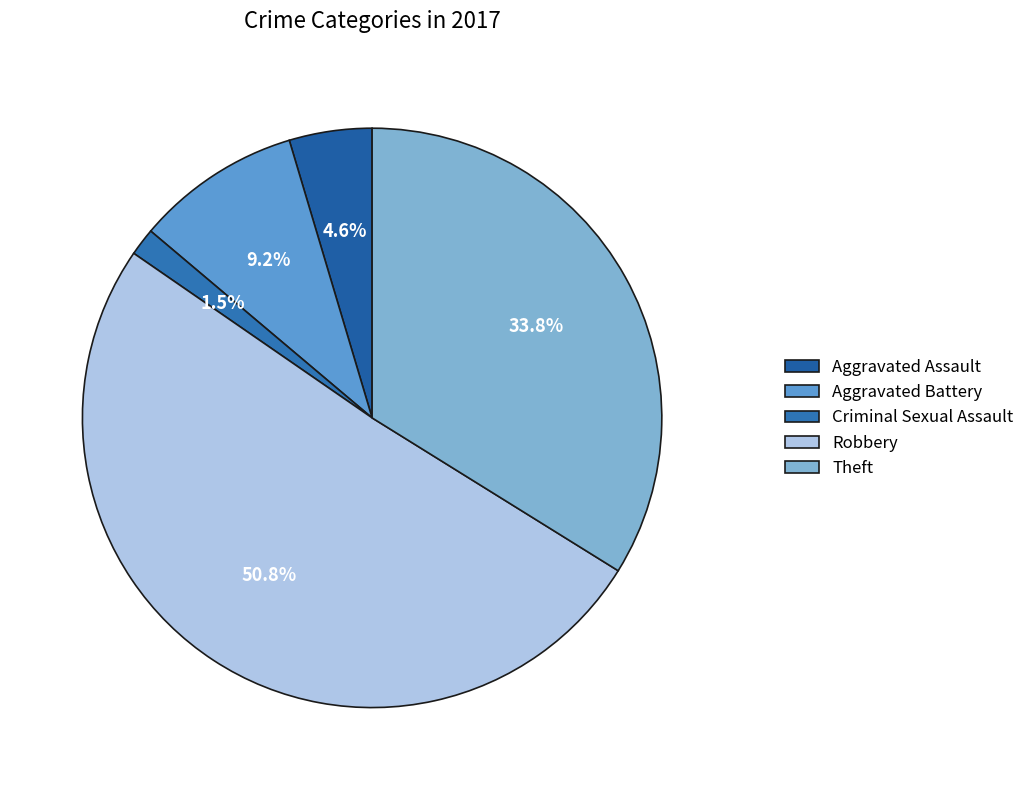

Does any single category account for the majority?

Yes